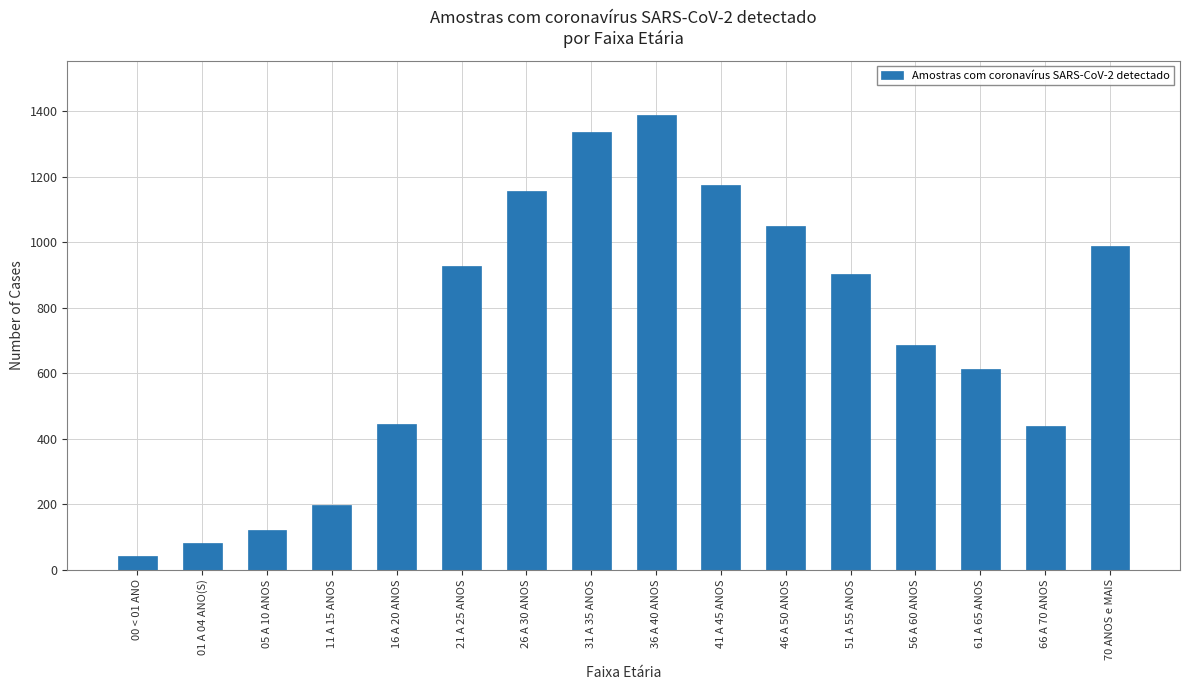

What is the value of the 1st bar from the left?

43